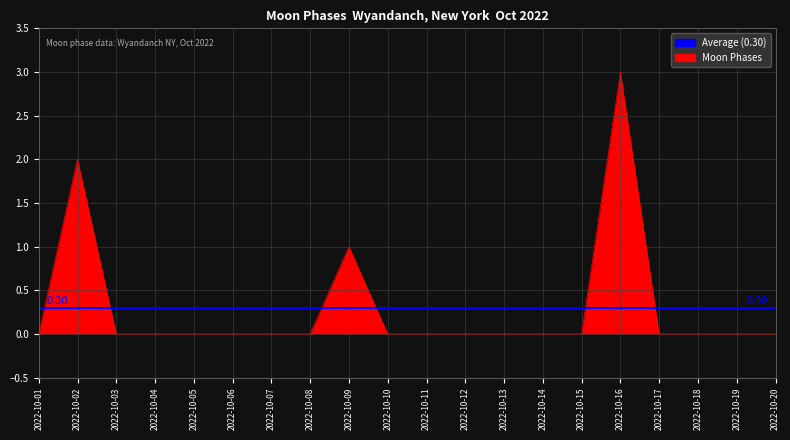

What is the sum of the values at 2022-10-09 and 2022-10-19?

1